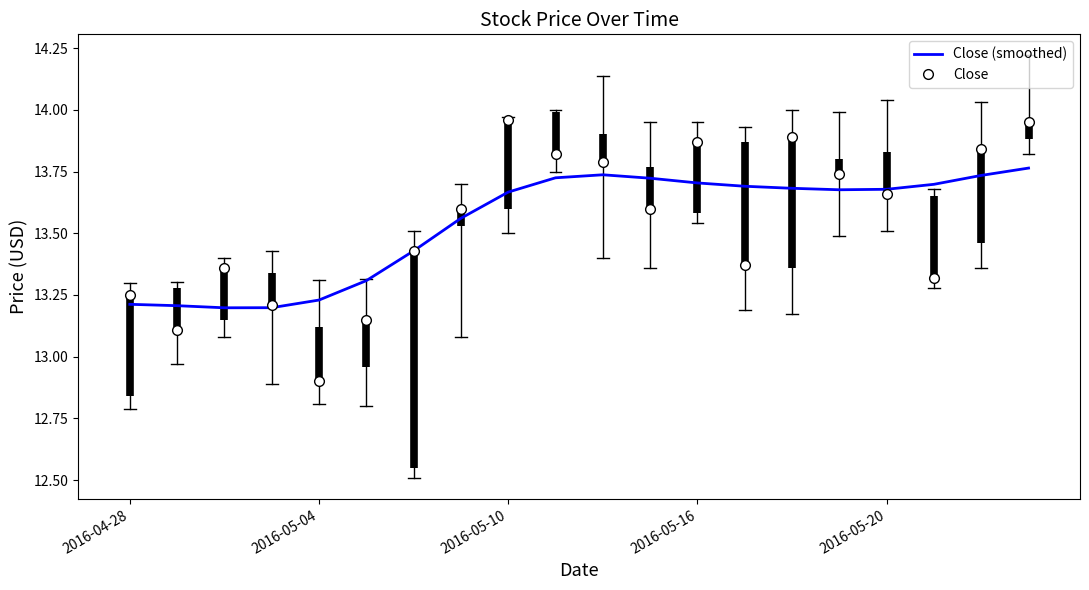

What is the minimum value for Close?

12.9